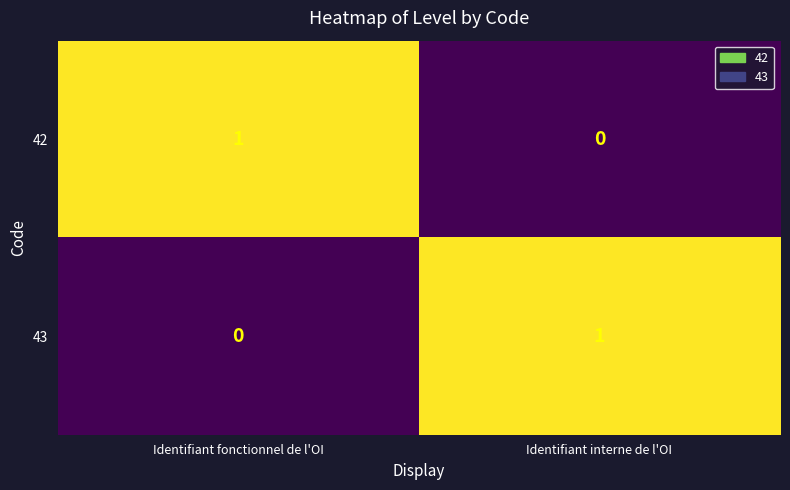

At which label does 42 reach its peak?

Identifiant fonctionnel de l'OI